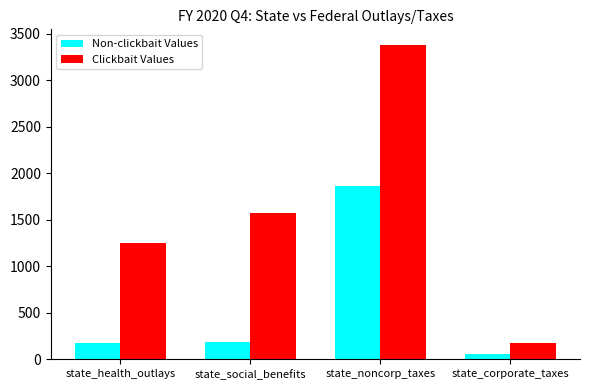

Count the number of categories in the chart.

4